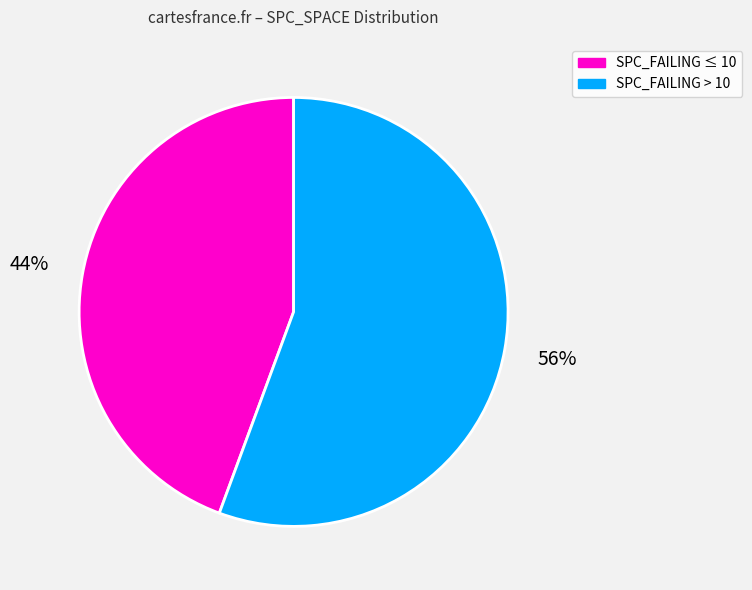

Does any single category account for the majority?

Yes